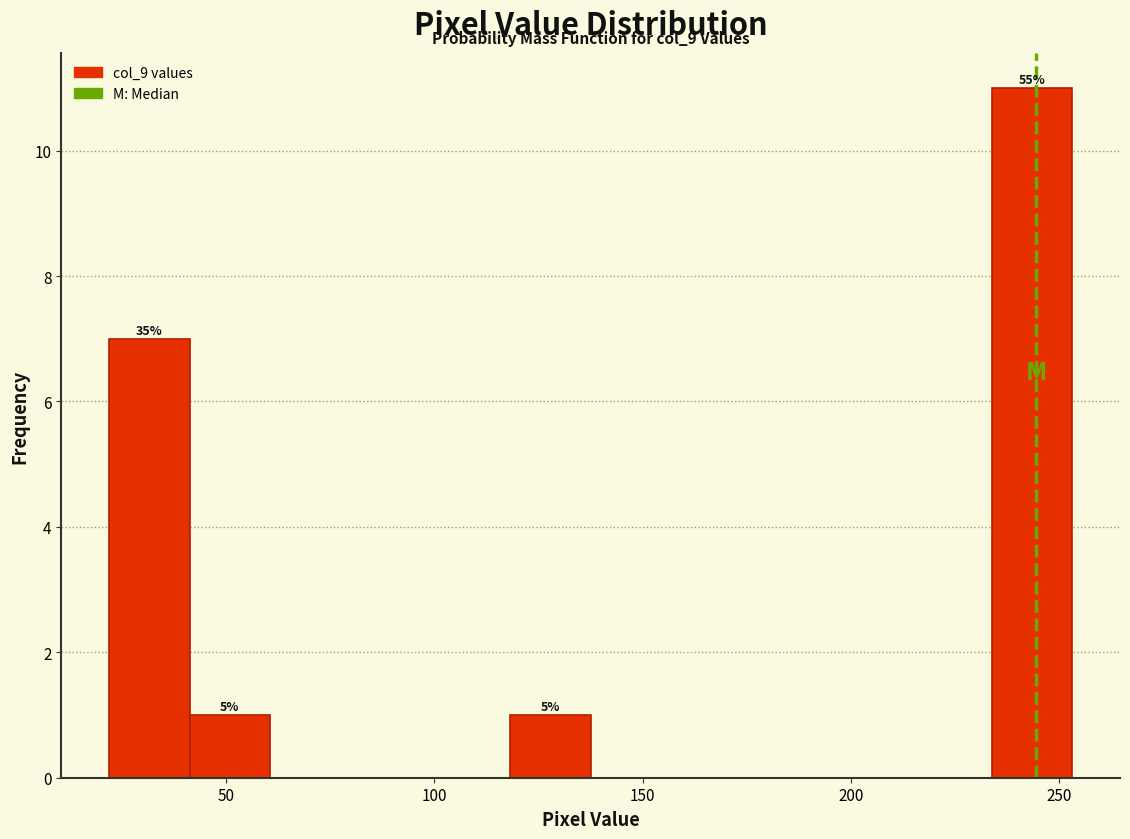

Read against the x-axis, roughly where is the centre of the tallest bar?

245